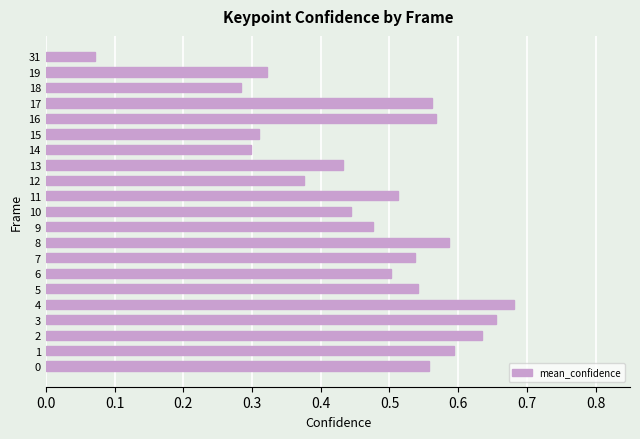

What is the sum of all values?

9.9